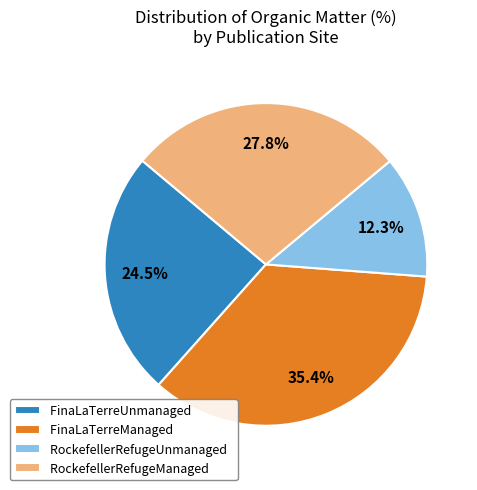

What is the ratio of the value at RockefellerRefugeUnmanaged to the value at FinaLaTerreManaged?

0.3